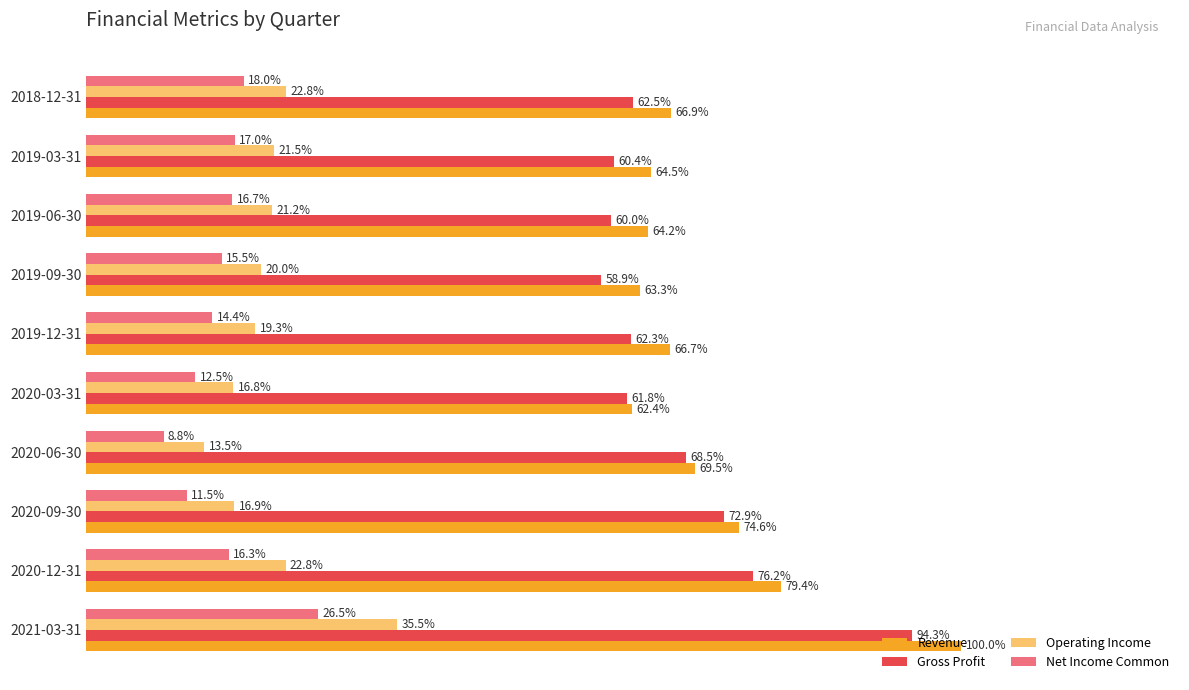

What is the minimum value shown in the chart?

0.1